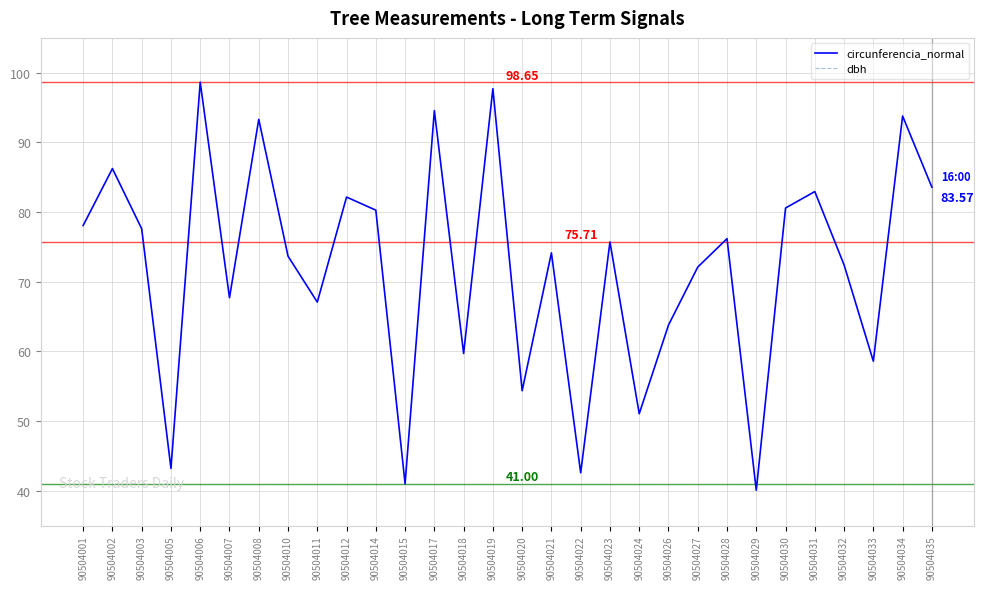

True or false: dbh has a value of 25.6 at 90504030.

True